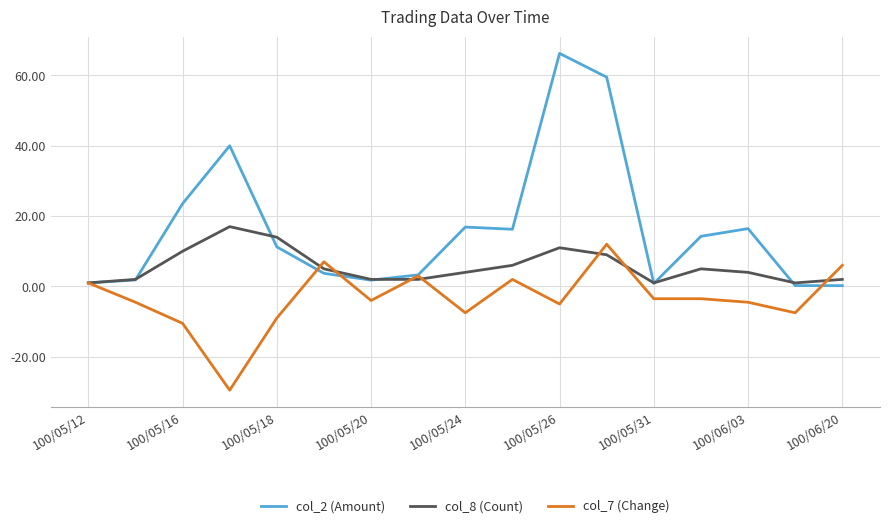

Which series has the widest spread of values?

col_2 (Amount)